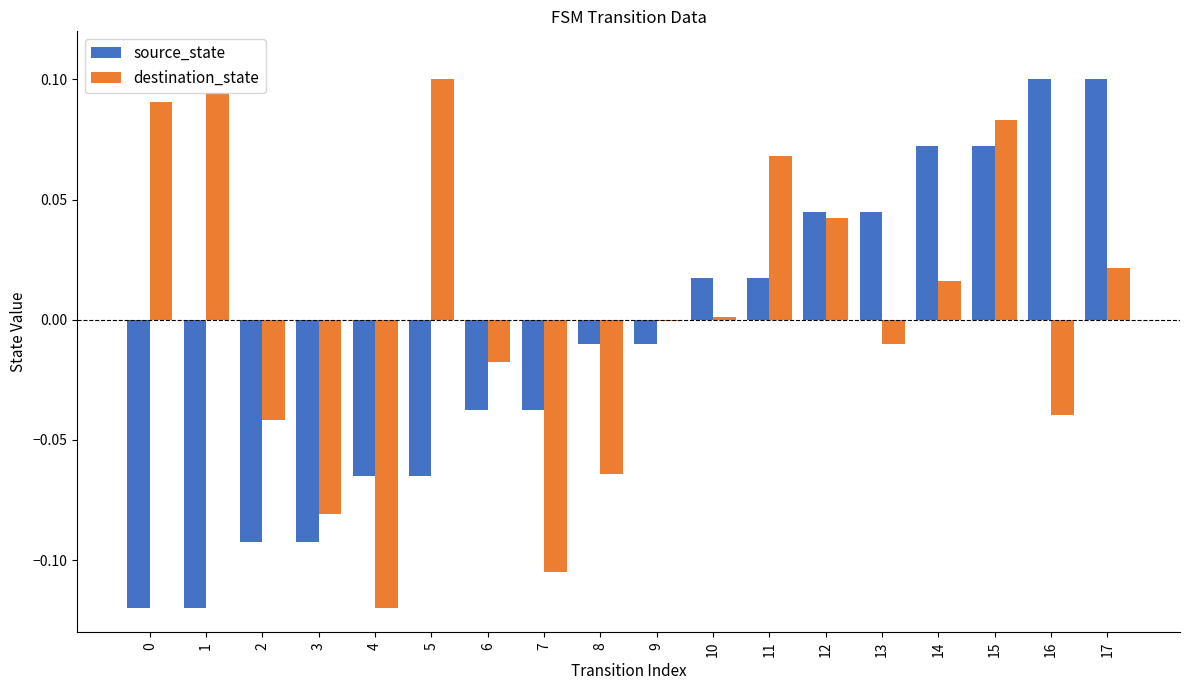

The destination_state series shows -0.0 at 13. True or false?

True